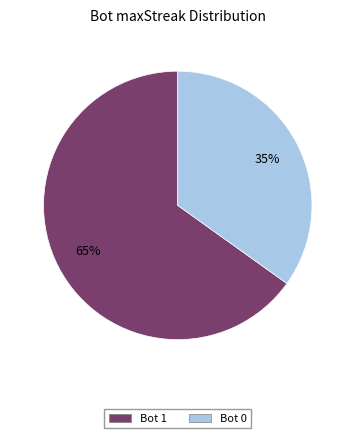

Does any single category account for the majority?

Yes